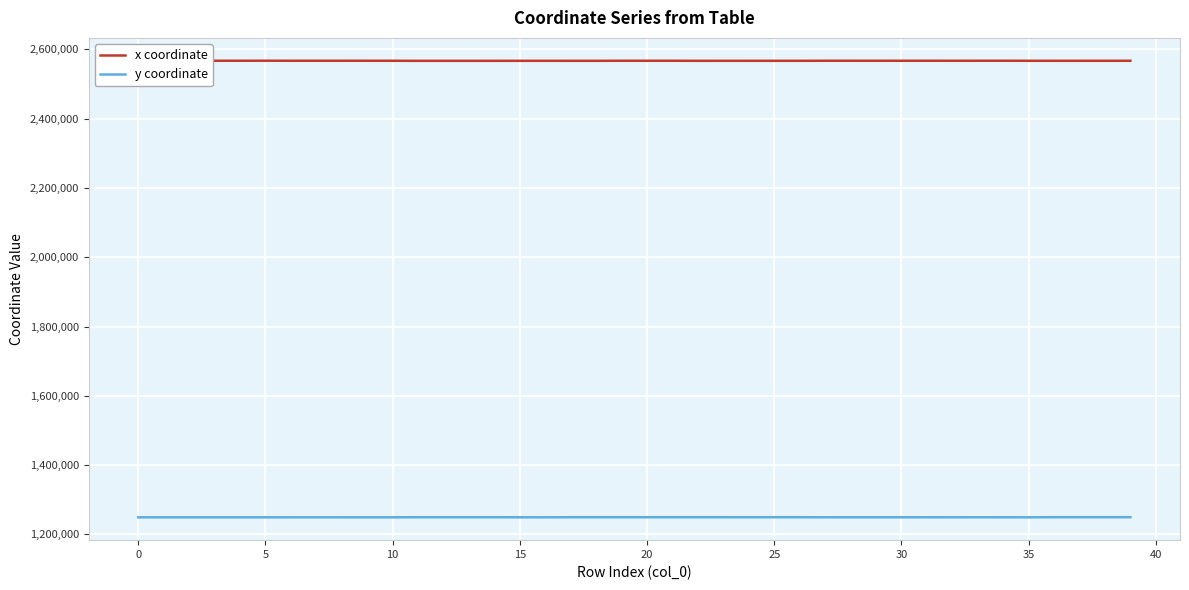

Rank the series by their maximum value, from lowest to highest.

y coordinate, x coordinate